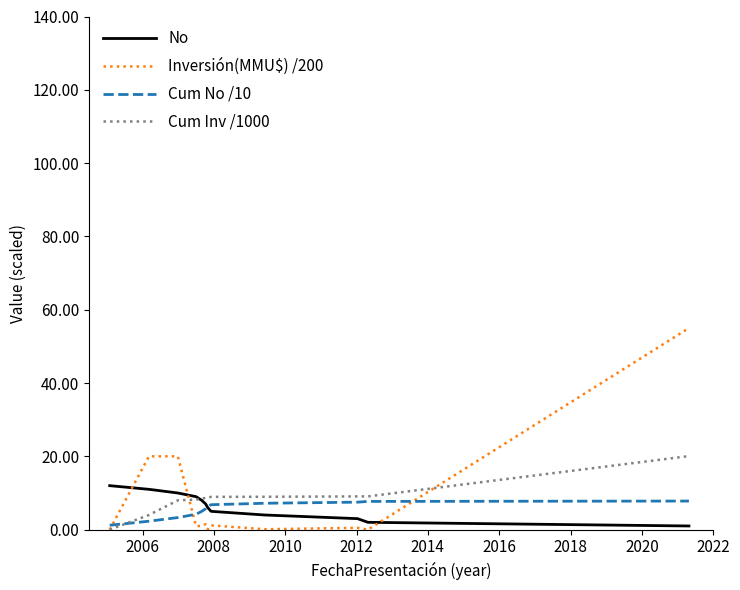

What is the sum of all Cum No /10 values?

65.0